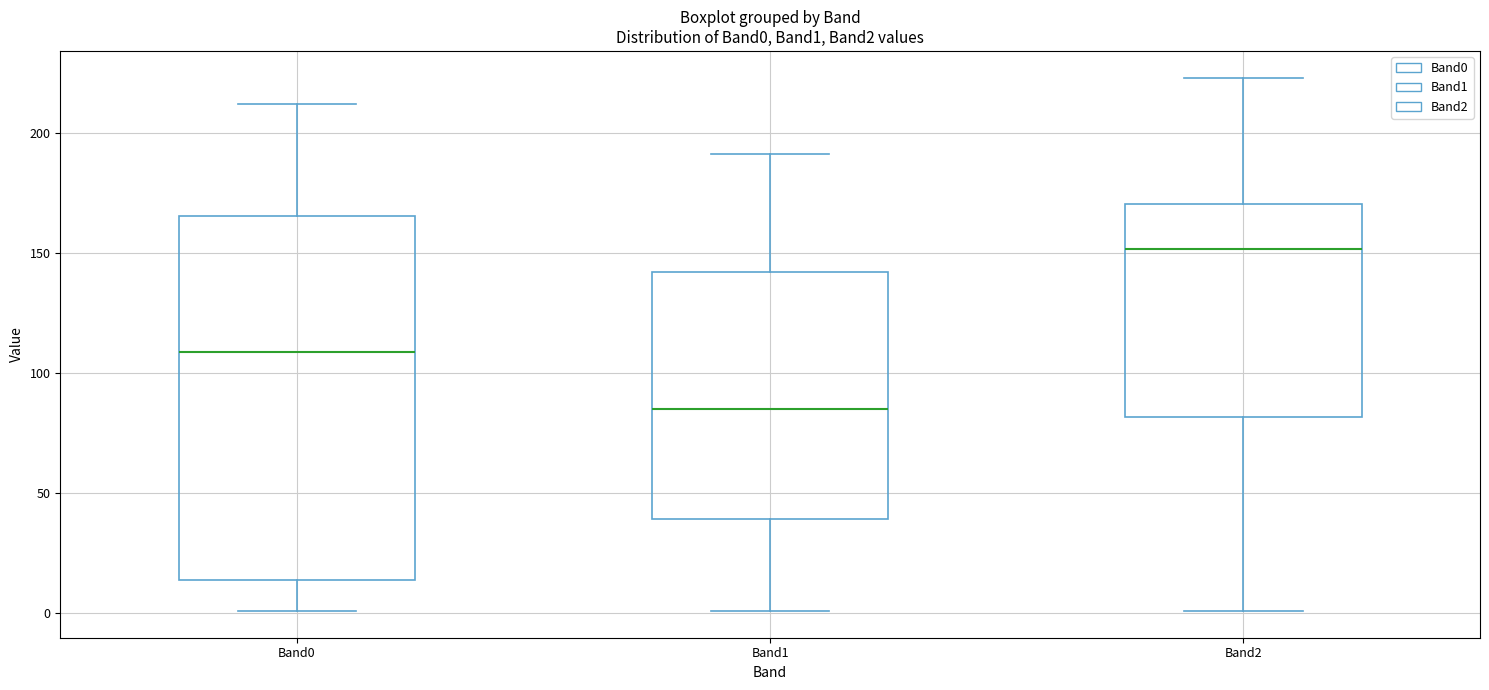

Which box has the lowest median line?

Band1